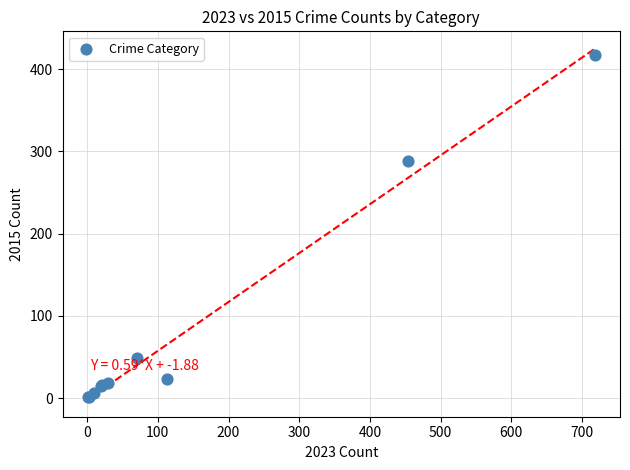

What Y value in the scatter plot is closest to 209?

288